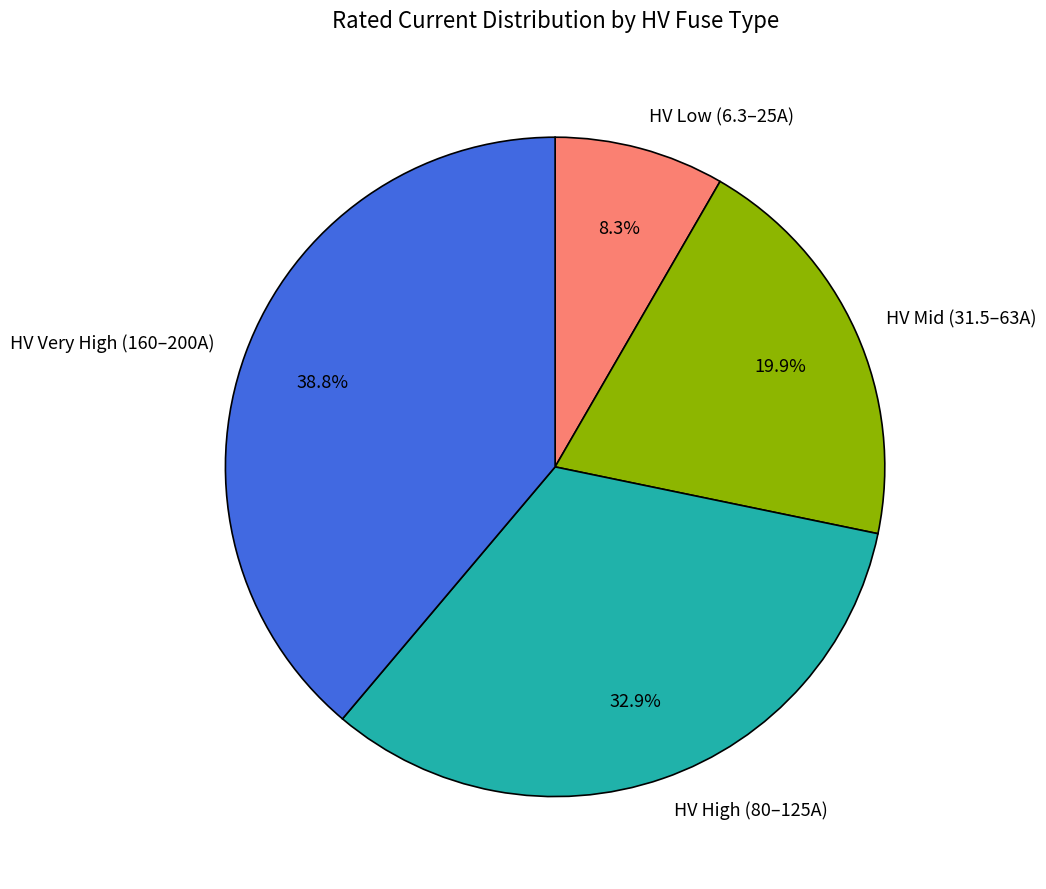

How many slices are in this pie chart?

4